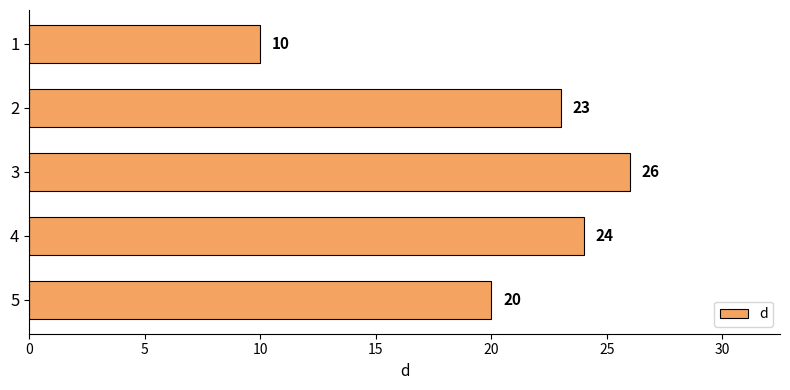

Reading top to bottom, extract all data points from this chart.

1=10	2=23	3=26	4=24	5=20